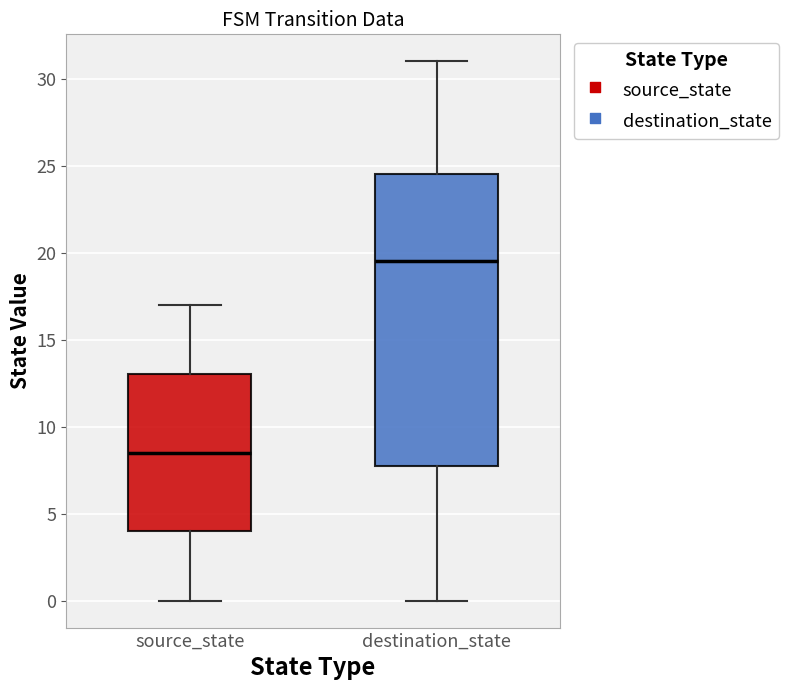

Which box is the tallest, from its lower edge to its upper edge?

destination_state